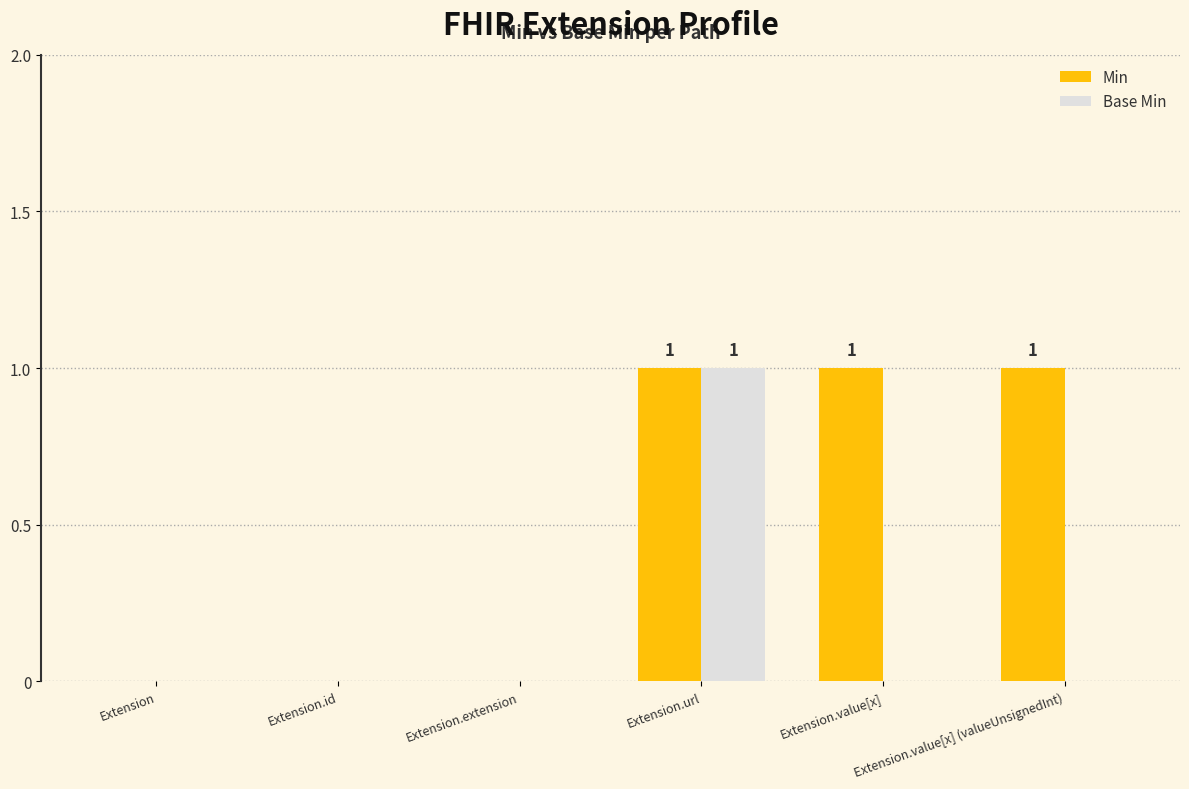

Does the chart contain stacked bars?

No